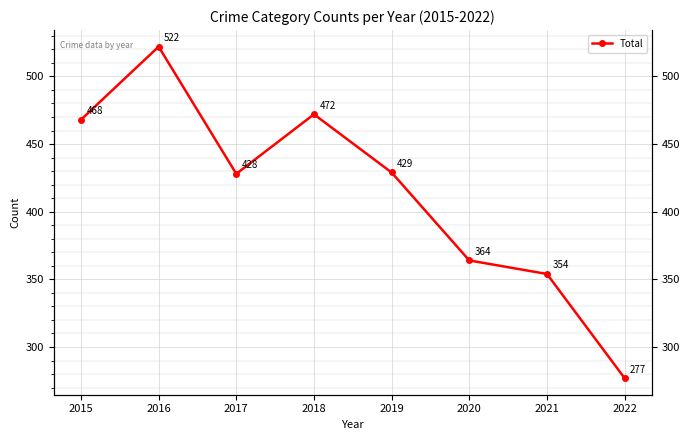

What is the ratio of the value at 2022 to the value at 2019?

0.6